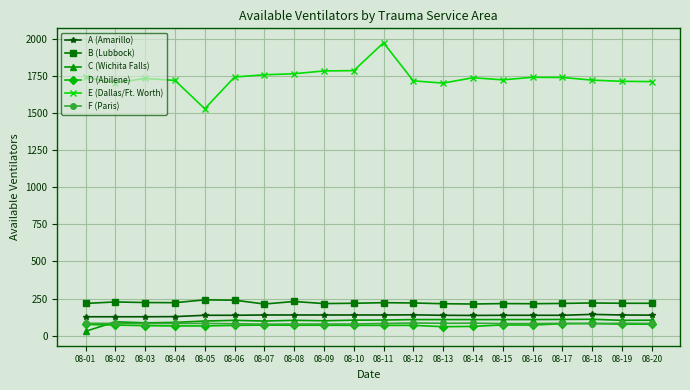

True or false: A (Amarillo) has more than 0 points higher than both neighbors.

True